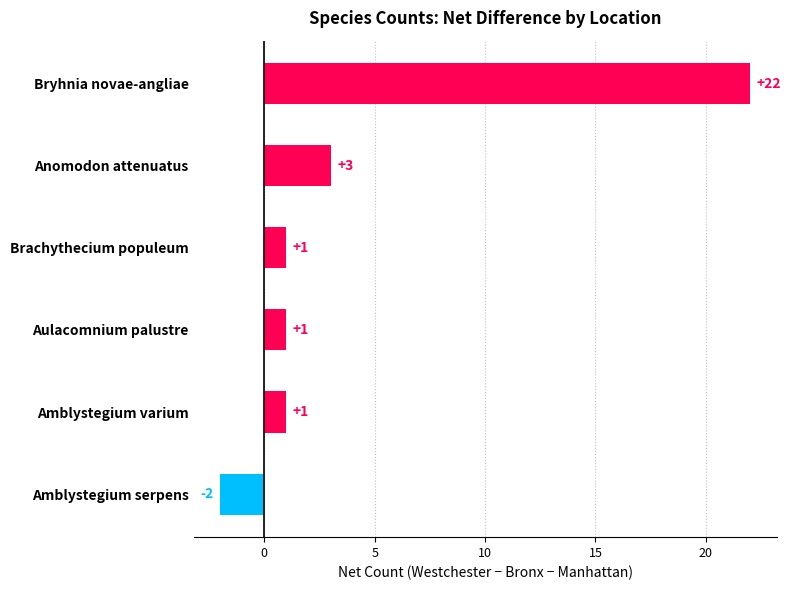

How many negative values are there?

1